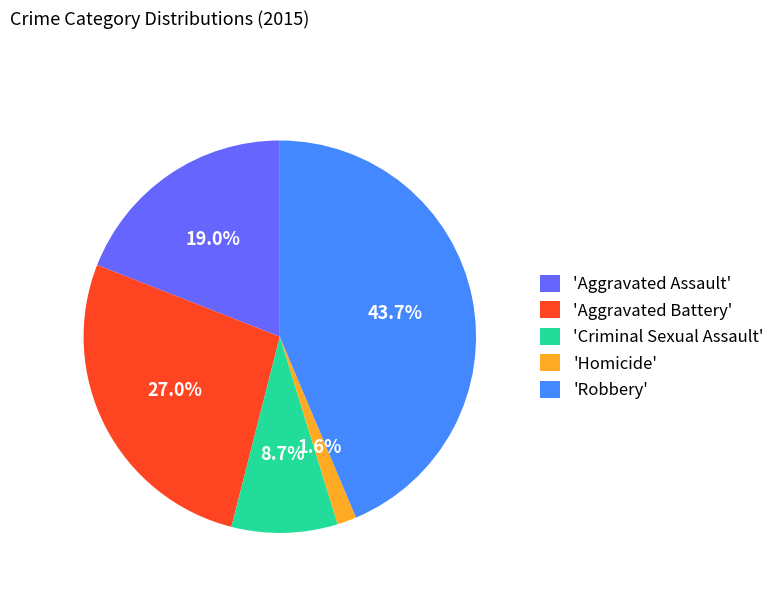

What portion of the pie excludes 'Criminal Sexual Assault'?

91.3%